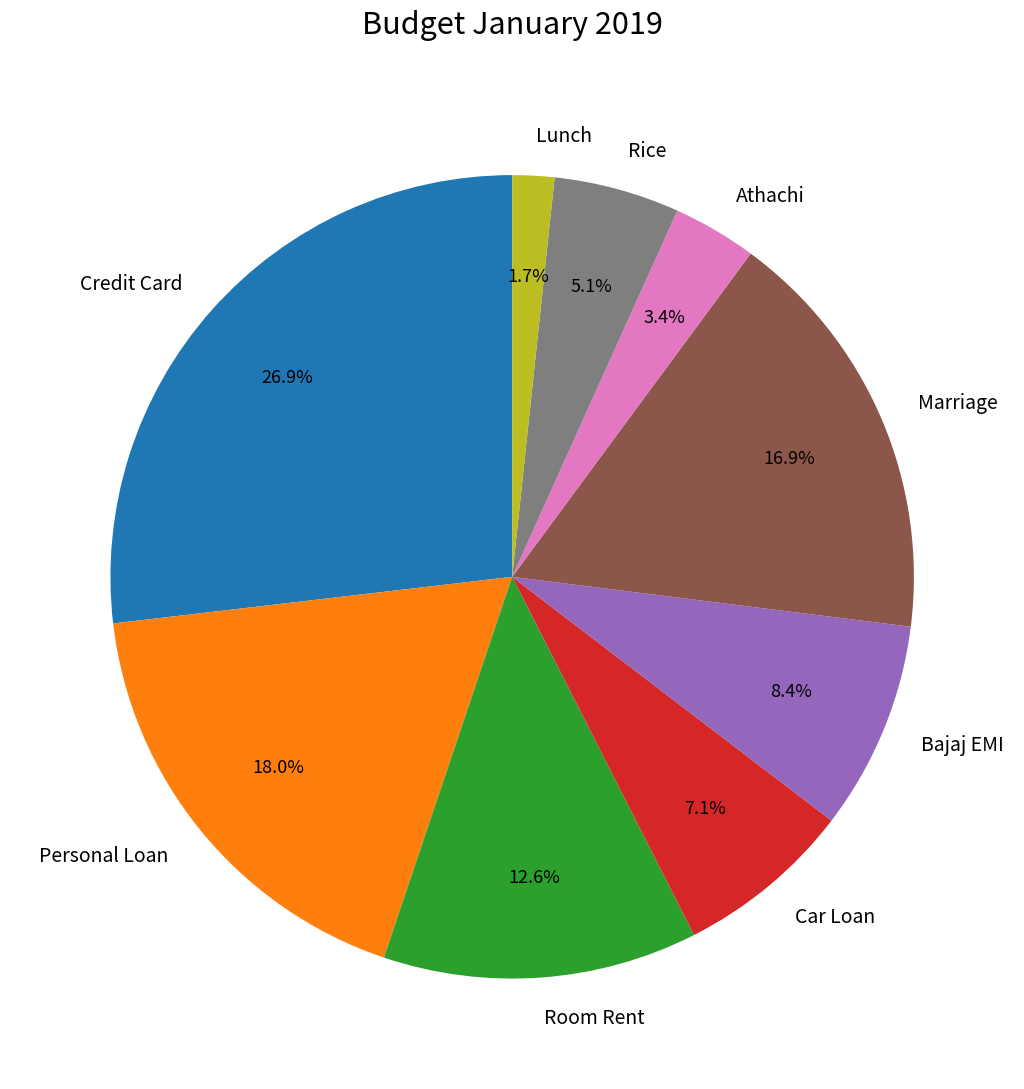

True or false: Lunch accounts for 16% of the total.

False